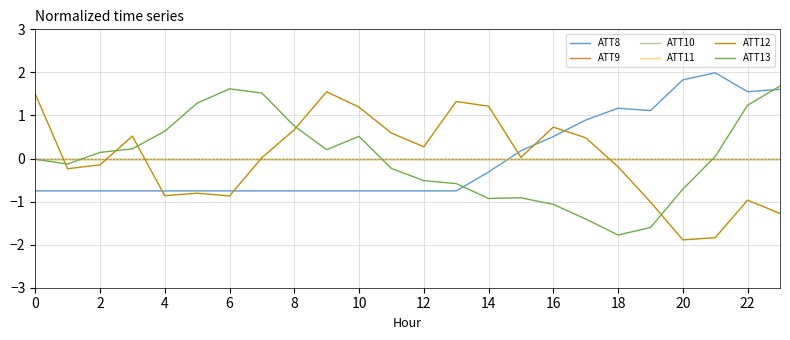

True or false: ATT11 and ATT10 intersect in this chart.

False